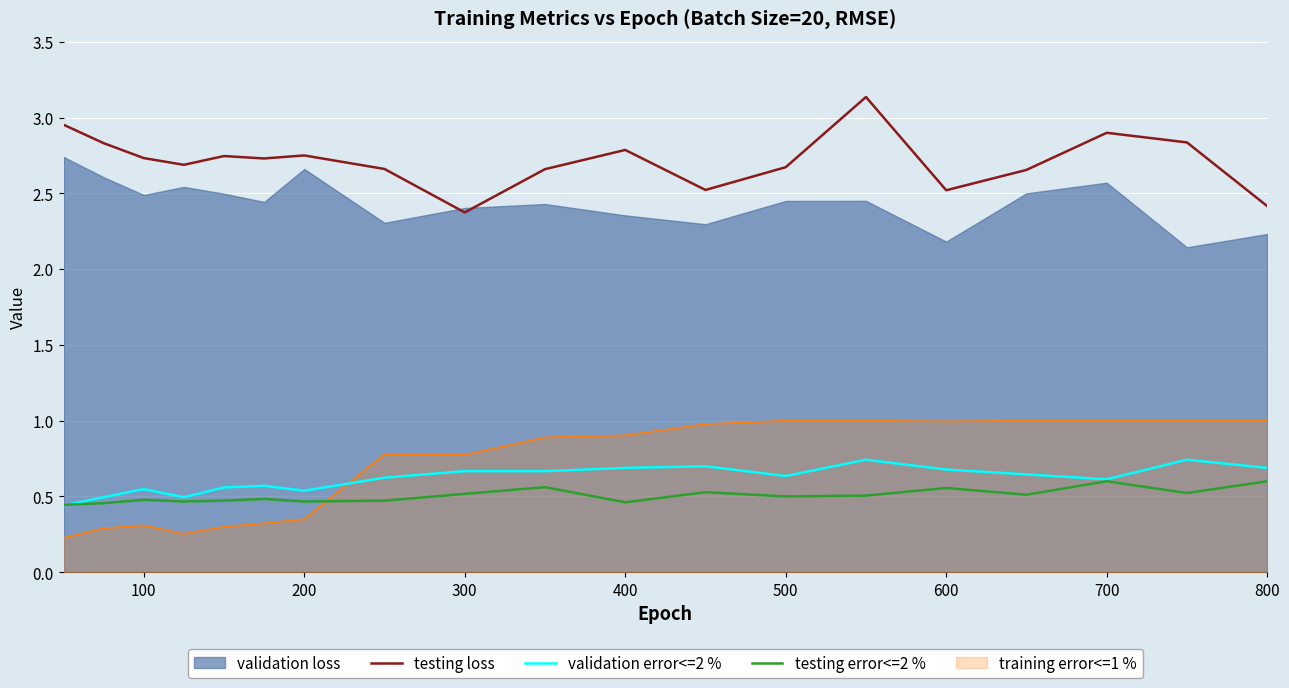

Which series has the largest range (max minus min)?

testing loss